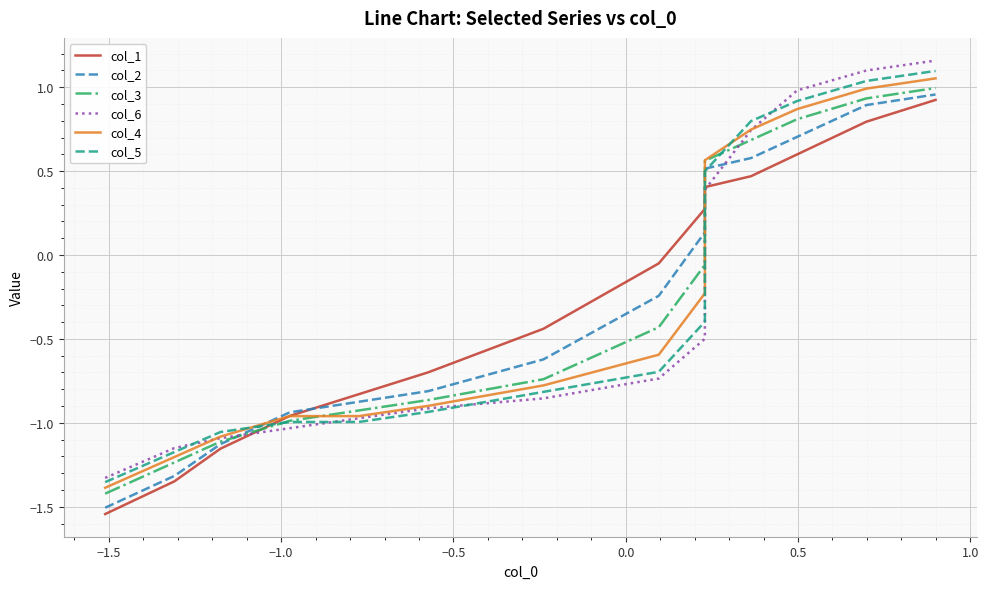

Does the chart display data point markers on the line(s)?

No